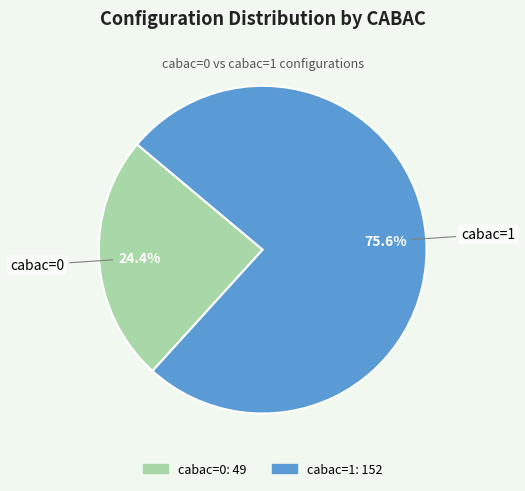

What is the smallest slice in the pie chart?

cabac=0